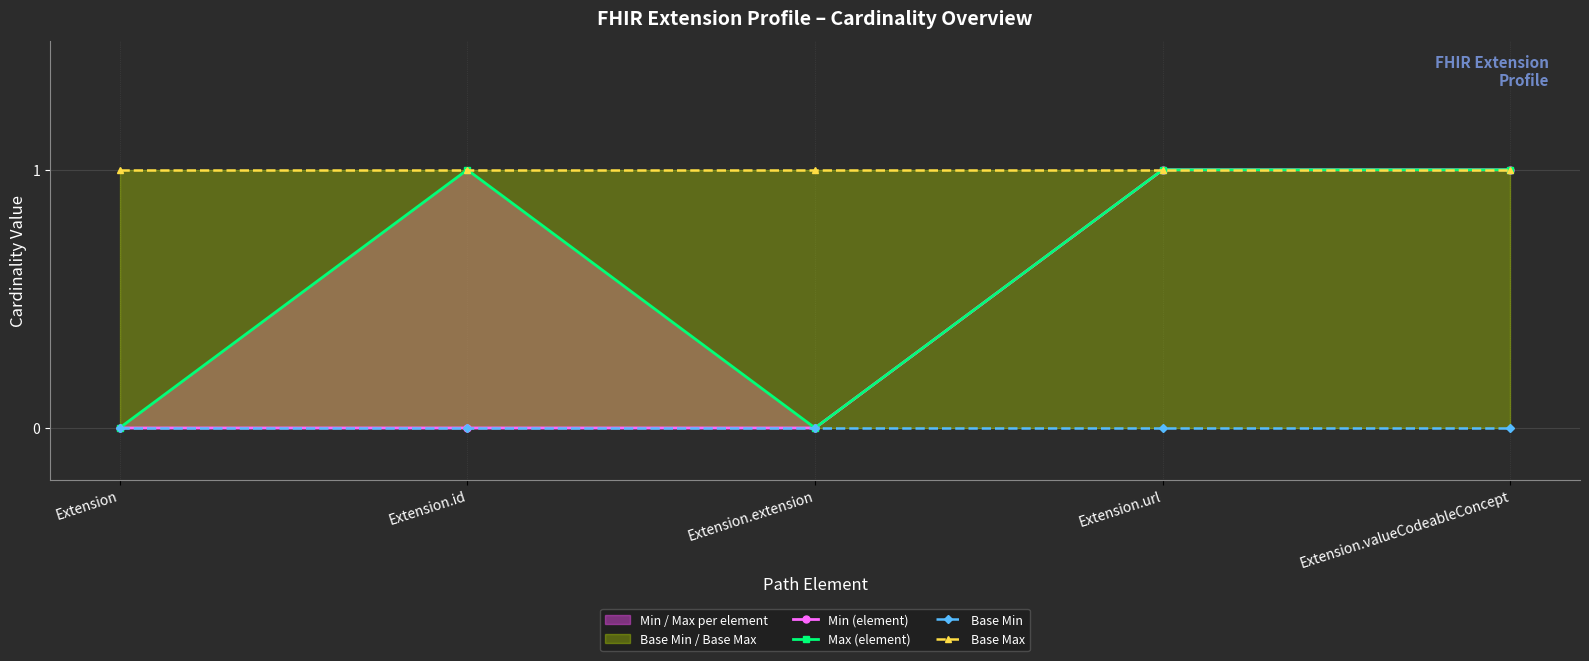

Is it true that Base Max equals 2 at Extension.id?

False